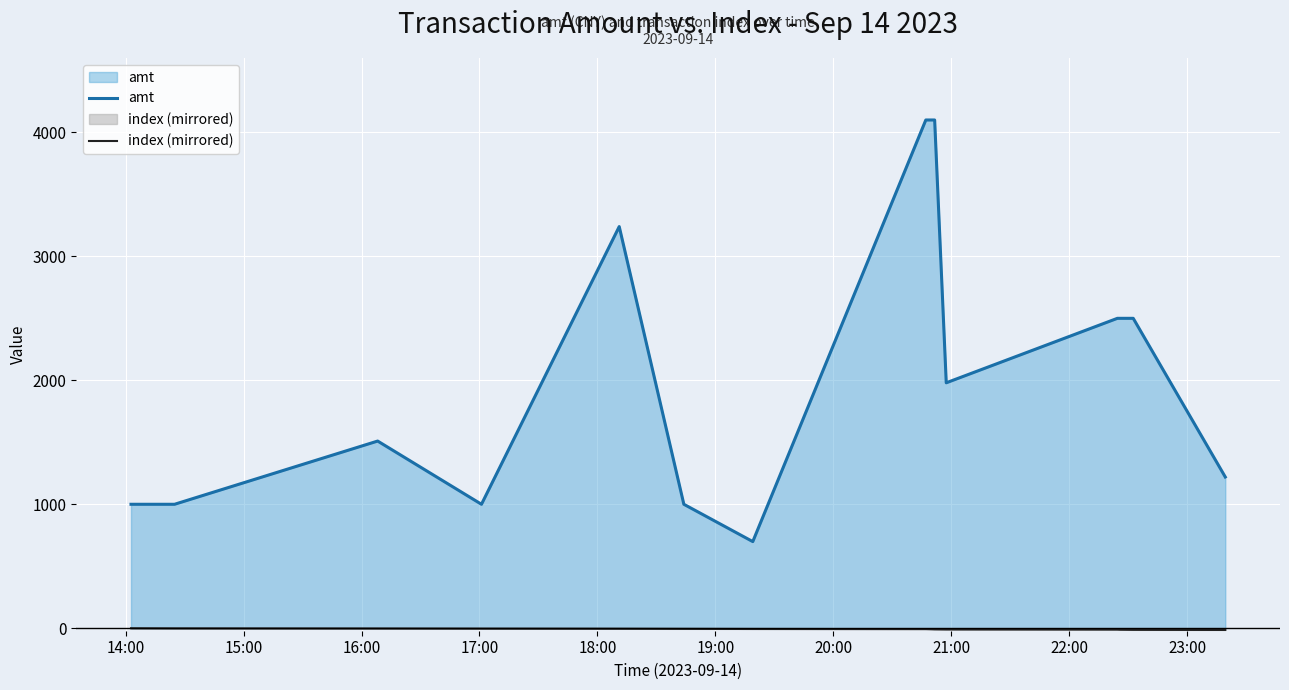

Reading right to left, list all the values displayed in this chart.

amt: 1220	2500	2500	2500	1980	4100	4100	4100	699	1000	3240	1000	1510	1000	1000
index (mirrored): -14	-13	-12	-11	-10	-9	-8	-7	-6	-5	-4	-3	-2	-1	0